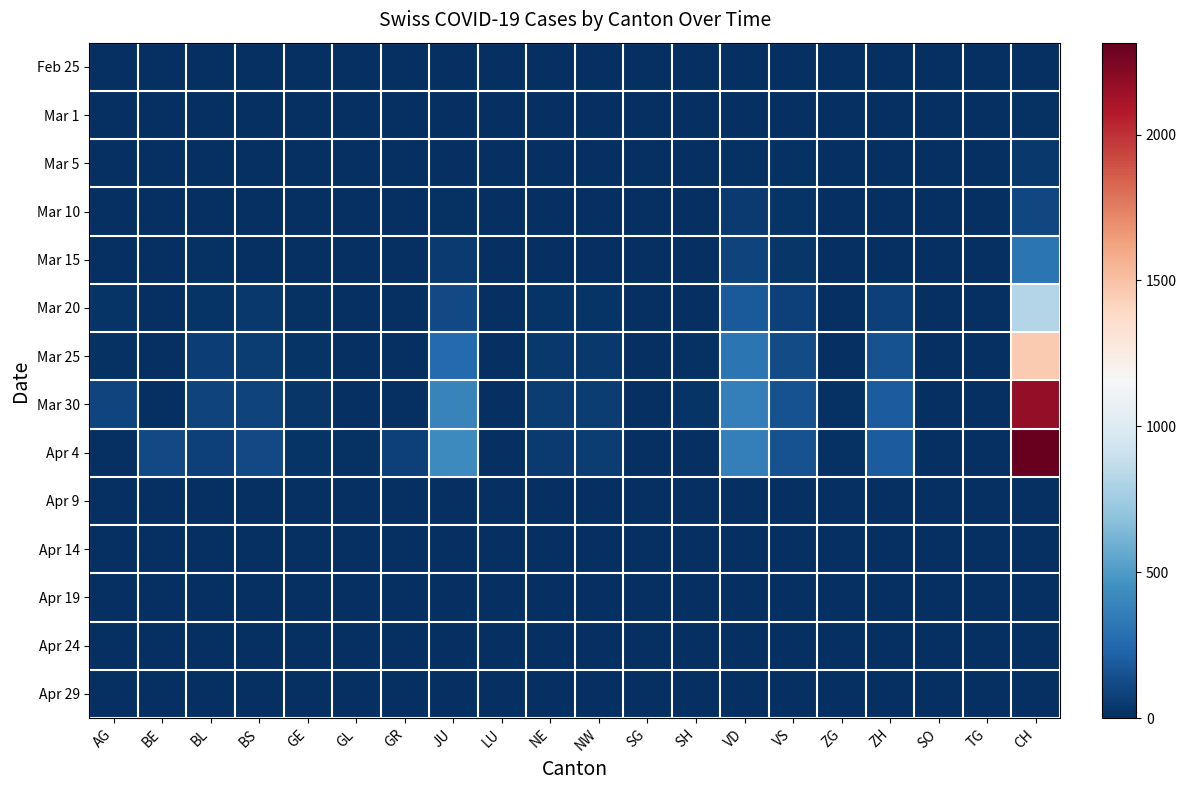

Reading left to right, extract all data points from this chart.

Feb 25: AG=0	BE=0	BL=0	BS=0	GE=0	GL=0	GR=0	JU=0	LU=0	NE=0	NW=0	SG=0	SH=0	VD=0	VS=0	ZG=0	ZH=0	SO=0	TG=0	CH=0
Mar 1: AG=0	BE=0	BL=1	BS=0	GE=1	GL=0	GR=0	JU=3	LU=0	NE=1	NW=0	SG=0	SH=0	VD=4	VS=6	ZG=0	ZH=0	SO=0	TG=0	CH=15
Mar 5: AG=0	BE=0	BL=1	BS=1	GE=2	GL=0	GR=0	JU=5	LU=0	NE=0	NW=0	SG=4	SH=0	VD=14	VS=10	ZG=0	ZH=0	SO=0	TG=0	CH=38
Mar 10: AG=0	BE=0	BL=5	BS=1	GE=5	GL=0	GR=0	JU=18	LU=0	NE=0	NW=4	SG=0	SH=0	VD=48	VS=19	ZG=0	ZH=0	SO=0	TG=0	CH=101
Mar 15: AG=0	BE=0	BL=12	BS=0	GE=9	GL=6	GR=0	JU=46	LU=0	NE=0	NW=9	SG=0	SH=0	VD=90	VS=35	ZG=0	ZH=0	SO=0	TG=0	CH=314
Mar 20: AG=25	BE=0	BL=27	BS=45	GE=14	GL=5	GR=0	JU=109	LU=0	NE=24	NW=21	SG=0	SH=0	VD=182	VS=73	ZG=1	ZH=78	SO=0	TG=0	CH=819
Mar 25: AG=16	BE=0	BL=68	BS=58	GE=23	GL=3	GR=0	JU=258	LU=2	NE=45	NW=41	SG=0	SH=10	VD=311	VS=118	ZG=9	ZH=146	SO=0	TG=0	CH=1462
Mar 30: AG=94	BE=0	BL=86	BS=90	GE=28	GL=8	GR=0	JU=382	LU=3	NE=58	NW=57	SG=0	SH=19	VD=367	VS=153	ZG=13	ZH=197	SO=0	TG=0	CH=2174
Apr 4: AG=0	BE=113	BL=73	BS=112	GE=27	GL=10	GR=79	JU=421	LU=5	NE=52	NW=59	SG=0	SH=0	VD=363	VS=149	ZG=14	ZH=194	SO=0	TG=0	CH=2315
Apr 9: AG=0	BE=0	BL=0	BS=0	GE=0	GL=0	GR=0	JU=0	LU=0	NE=0	NW=0	SG=0	SH=0	VD=0	VS=0	ZG=0	ZH=0	SO=0	TG=0	CH=0
Apr 14: AG=0	BE=0	BL=0	BS=0	GE=0	GL=0	GR=0	JU=0	LU=0	NE=0	NW=0	SG=0	SH=0	VD=0	VS=0	ZG=0	ZH=0	SO=0	TG=0	CH=0
Apr 19: AG=0	BE=0	BL=0	BS=0	GE=0	GL=0	GR=0	JU=0	LU=0	NE=0	NW=0	SG=0	SH=0	VD=0	VS=0	ZG=0	ZH=0	SO=0	TG=0	CH=0
Apr 24: AG=0	BE=0	BL=0	BS=0	GE=0	GL=0	GR=0	JU=0	LU=0	NE=0	NW=0	SG=0	SH=0	VD=0	VS=0	ZG=0	ZH=0	SO=0	TG=0	CH=0
Apr 29: AG=0	BE=0	BL=0	BS=0	GE=0	GL=0	GR=0	JU=0	LU=0	NE=0	NW=0	SG=0	SH=0	VD=0	VS=0	ZG=0	ZH=0	SO=0	TG=0	CH=0